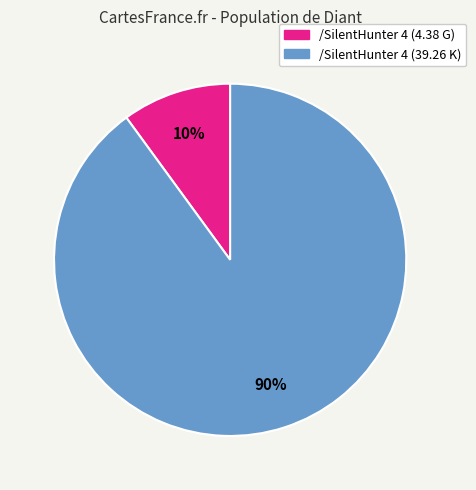

Does any single category account for the majority?

Yes